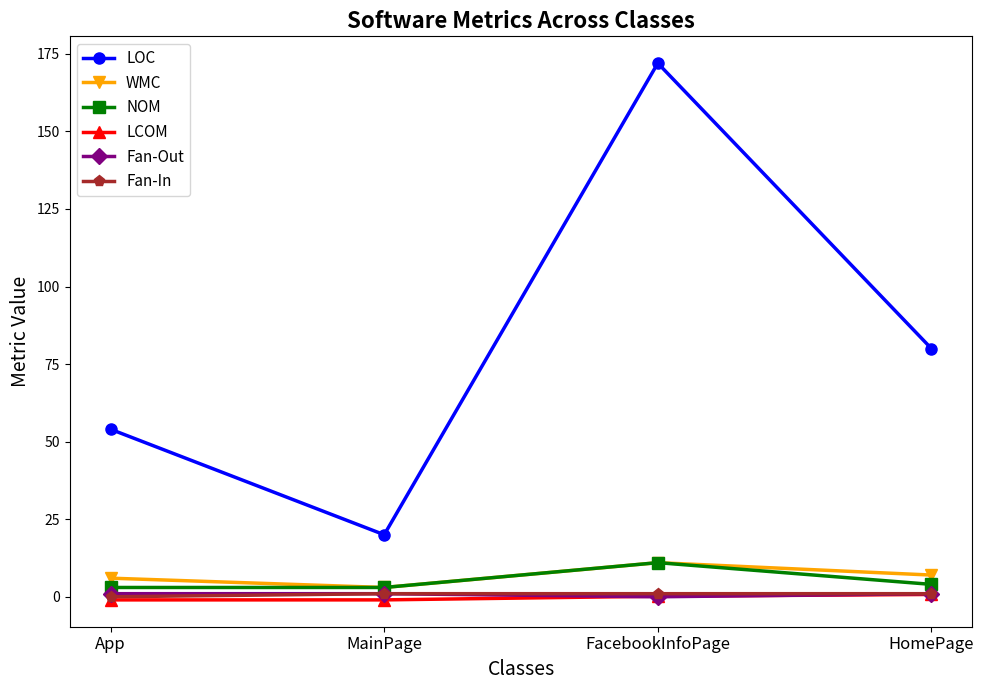

What is the sum of all Fan-In values?

3.0